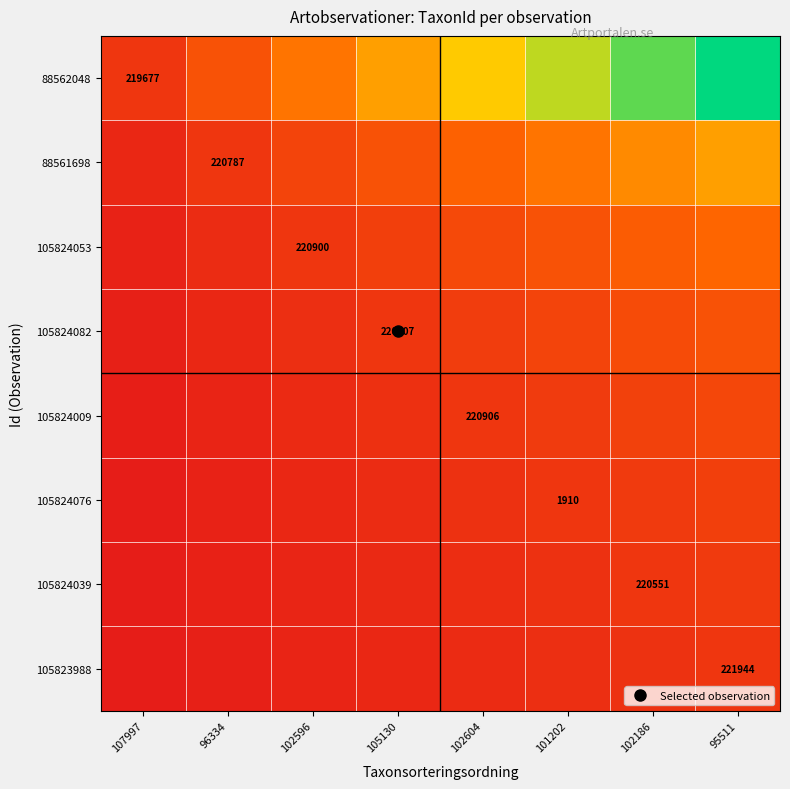

At 96334, list the series in order from smallest to largest.

105823988, 105824039, 105824076, 105824009, 105824082, 105824053, 88561698, 88562048